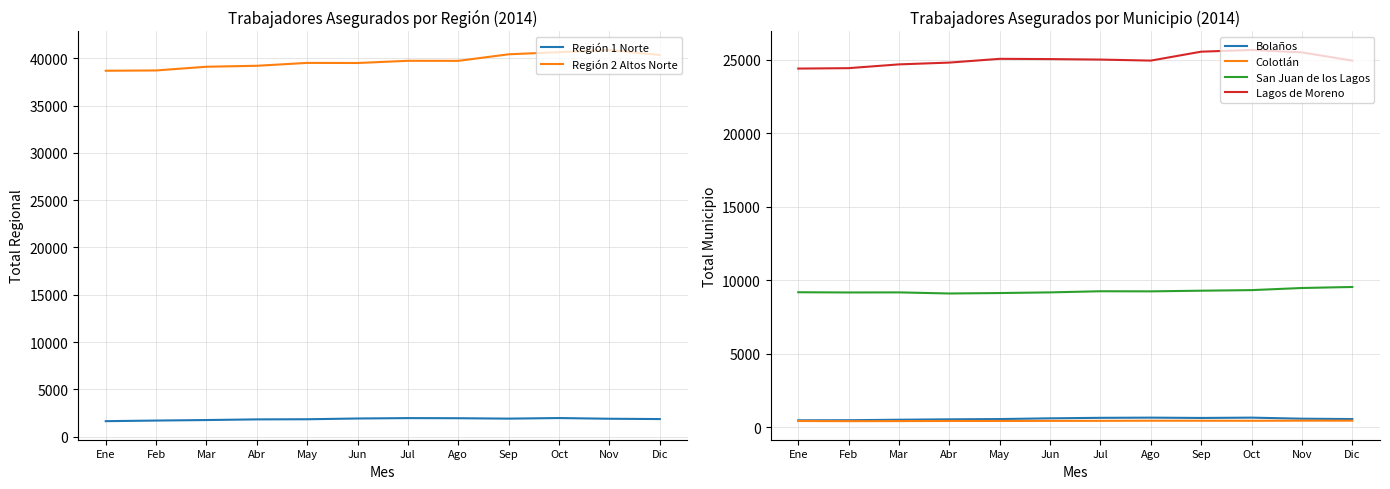

True or false: Colotlán has a value of 769 at Sep.

False